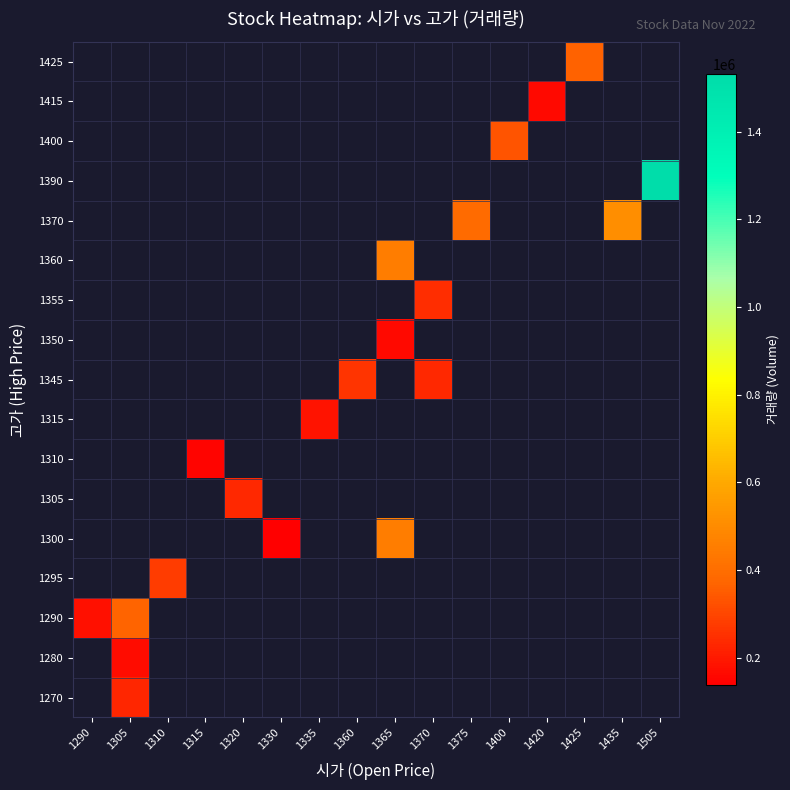

List the series in order of their peak value, highest first.

1270, 1280, 1290, 1295, 1300, 1305, 1310, 1315, 1345, 1350, 1355, 1360, 1370, 1390, 1400, 1415, 1425